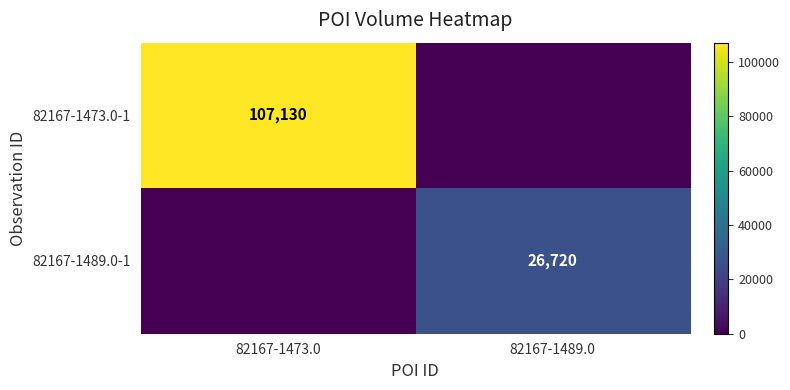

How many 82167-1489.0-1 values are between 0 and 26720?

2